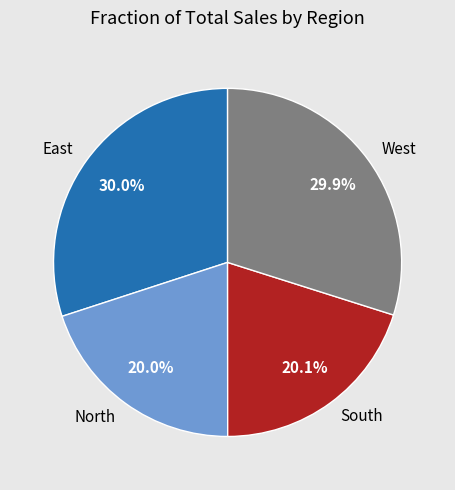

Is there any slice that represents more than half of the pie?

No